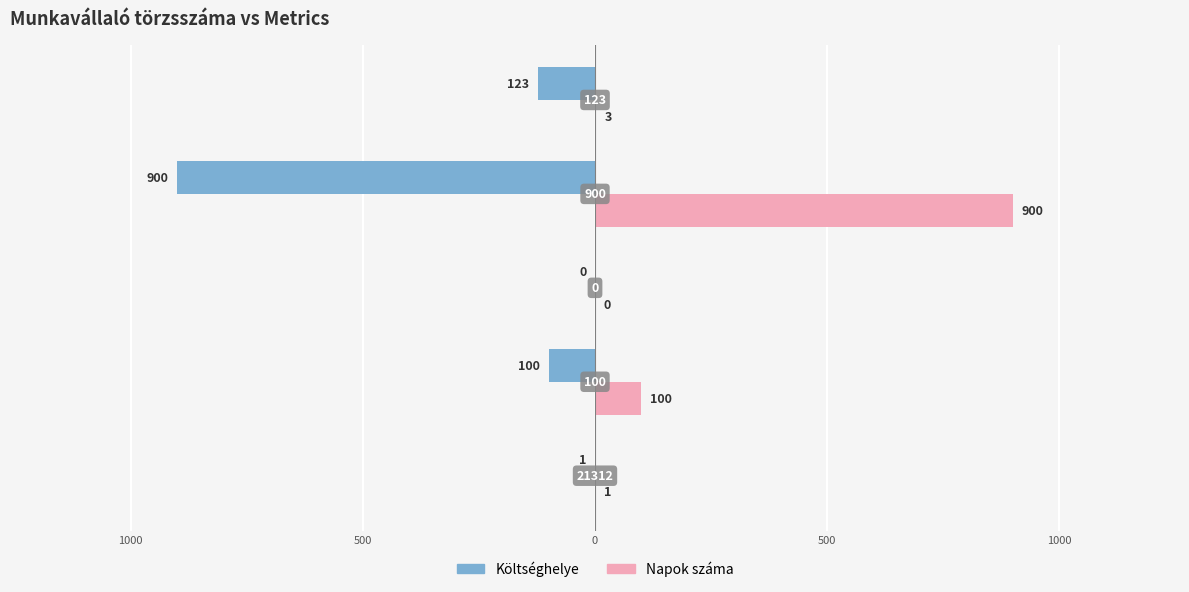

Reading right to left, what are all the values shown in this chart?

Költséghelye: -123	-900	0	-100	-1
Napok száma: 3	900	0	100	1